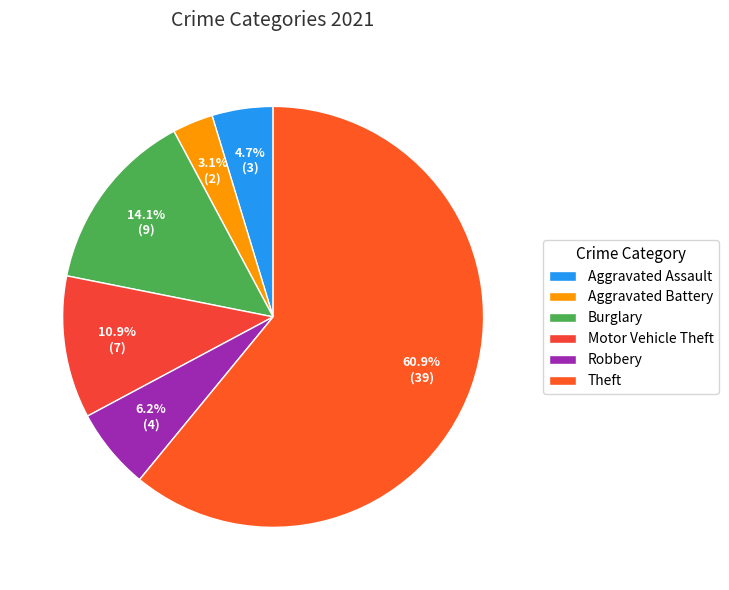

What percentage do Aggravated Assault and Motor Vehicle Theft together represent?

15.6%